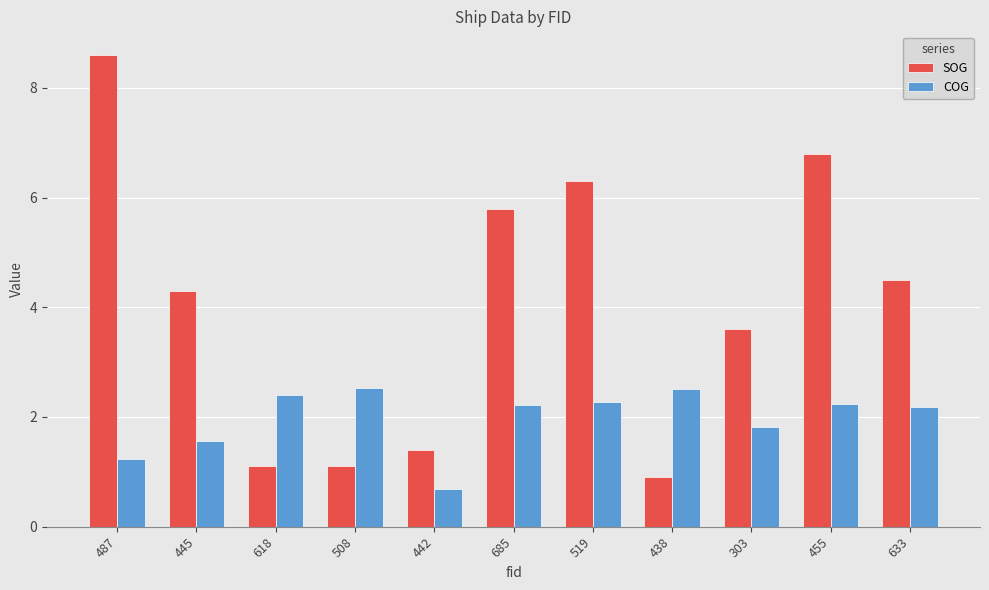

What position from the right is 618?

9